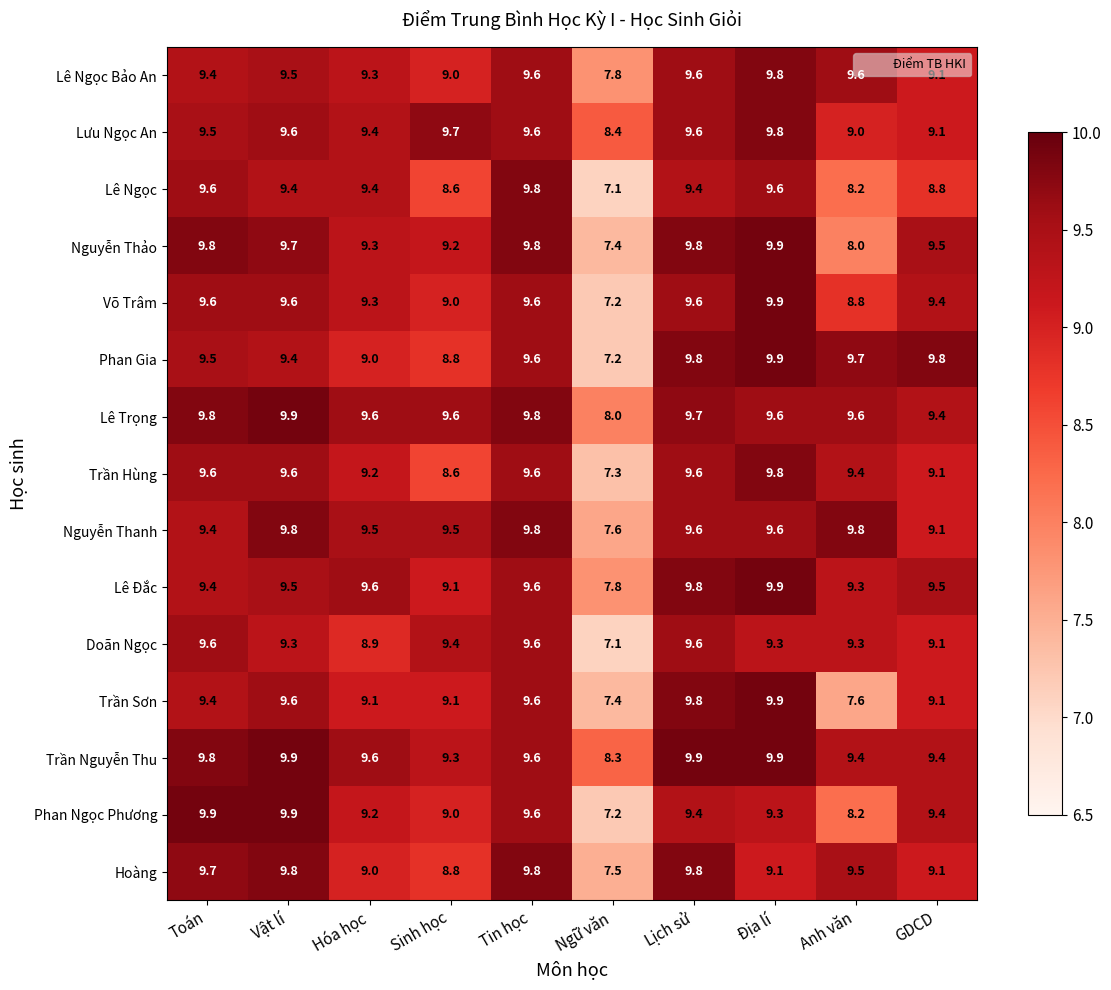

At how many categories does at least one series exceed 8?

10